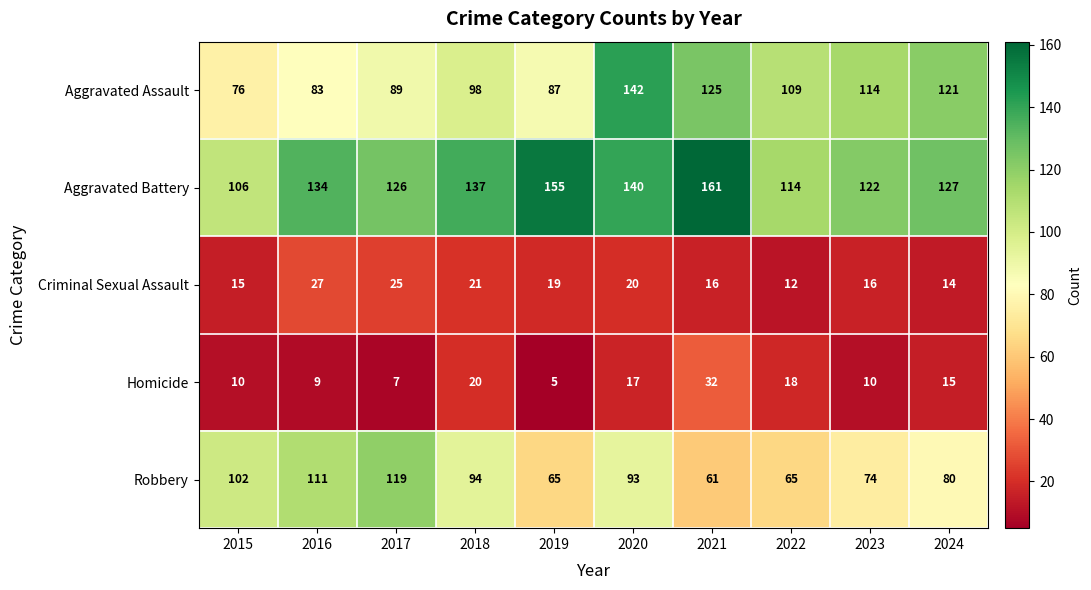

What is the difference between the highest and lowest values at 2024?

113